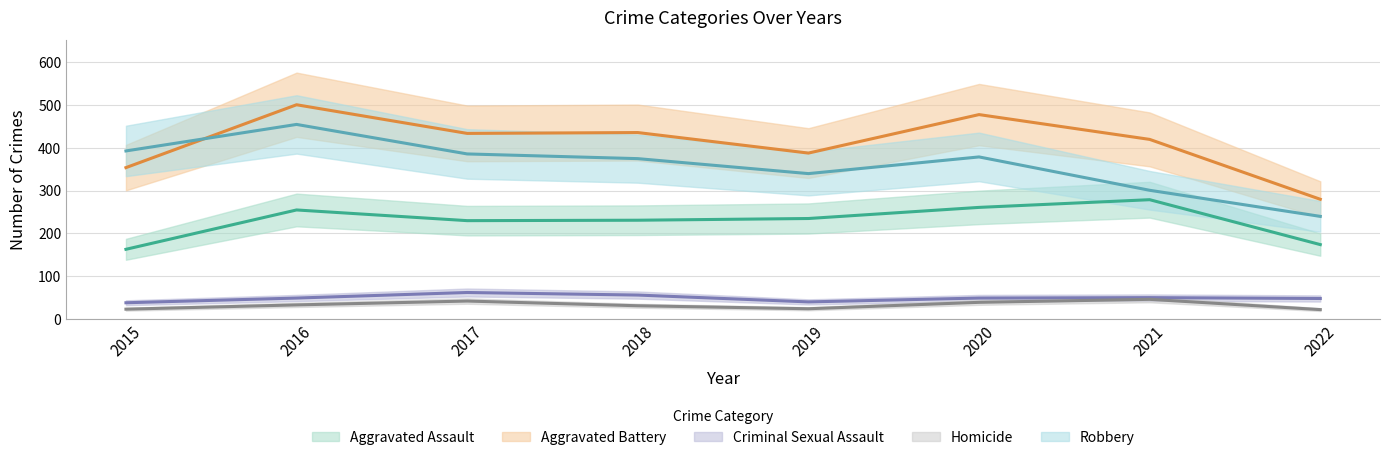

What is the total value across all series at 2017?

1154